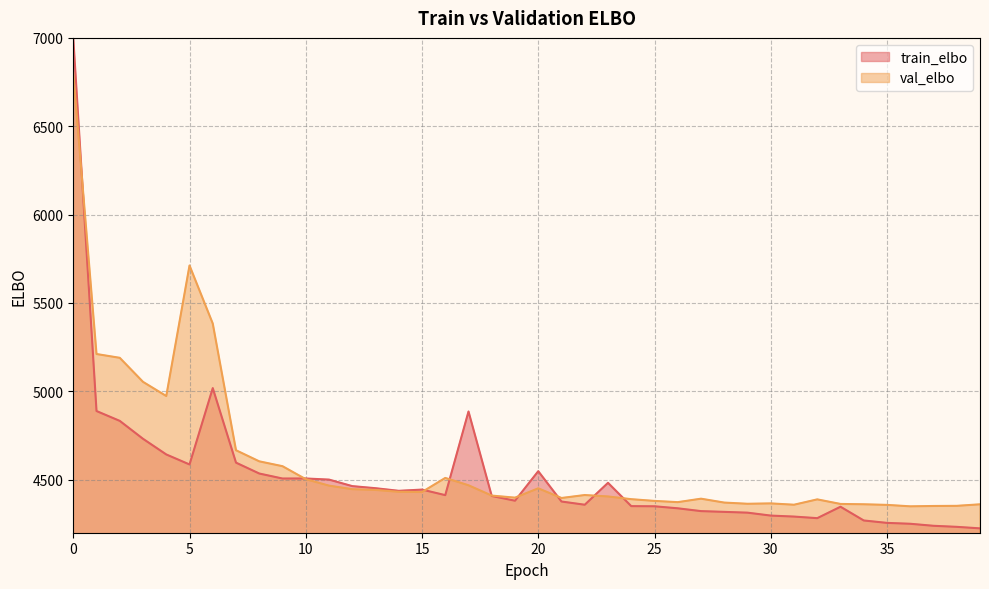

Rank the series by their maximum value, from lowest to highest.

val_elbo, train_elbo